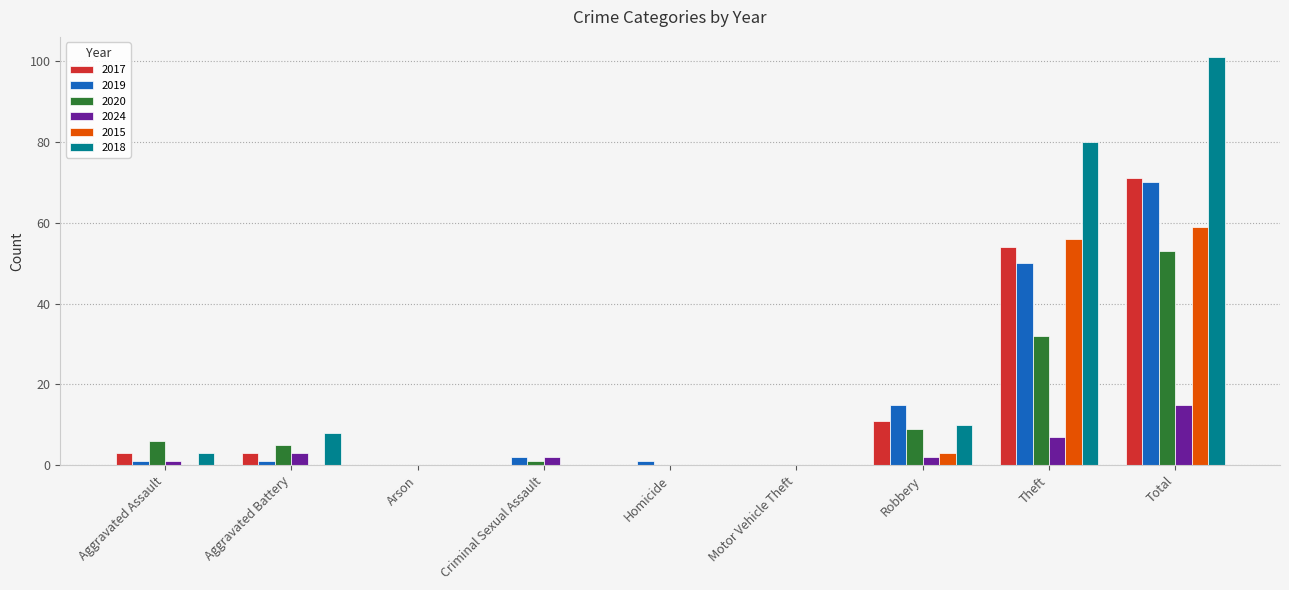

Reading right to left, what are all the values shown in this chart?

2017: 71	54	11	0	0	0	0	3	3
2019: 70	50	15	0	1	2	0	1	1
2020: 53	32	9	0	0	1	0	5	6
2024: 15	7	2	0	0	2	0	3	1
2015: 59	56	3	0	0	0	0	0	0
2018: 101	80	10	0	0	0	0	8	3